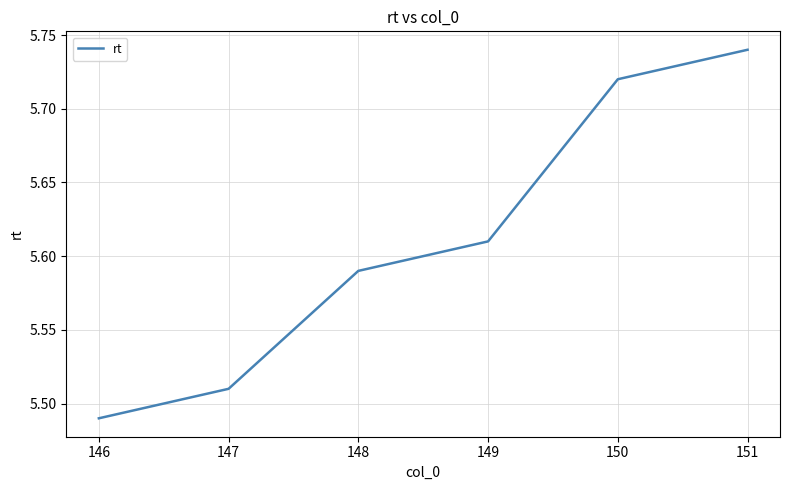

Rank the categories by value from lowest to highest.

146, 147, 148, 149, 150, 151